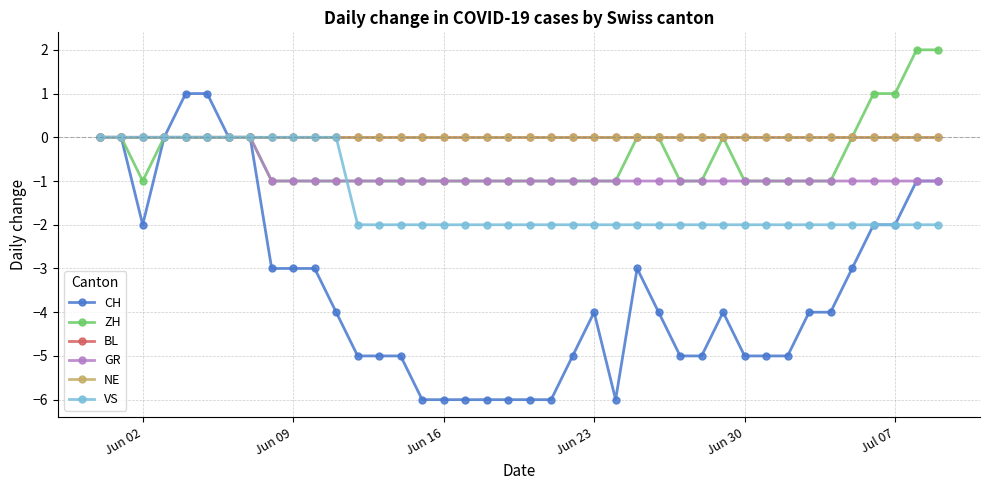

Does the chart have visible grid lines?

Yes